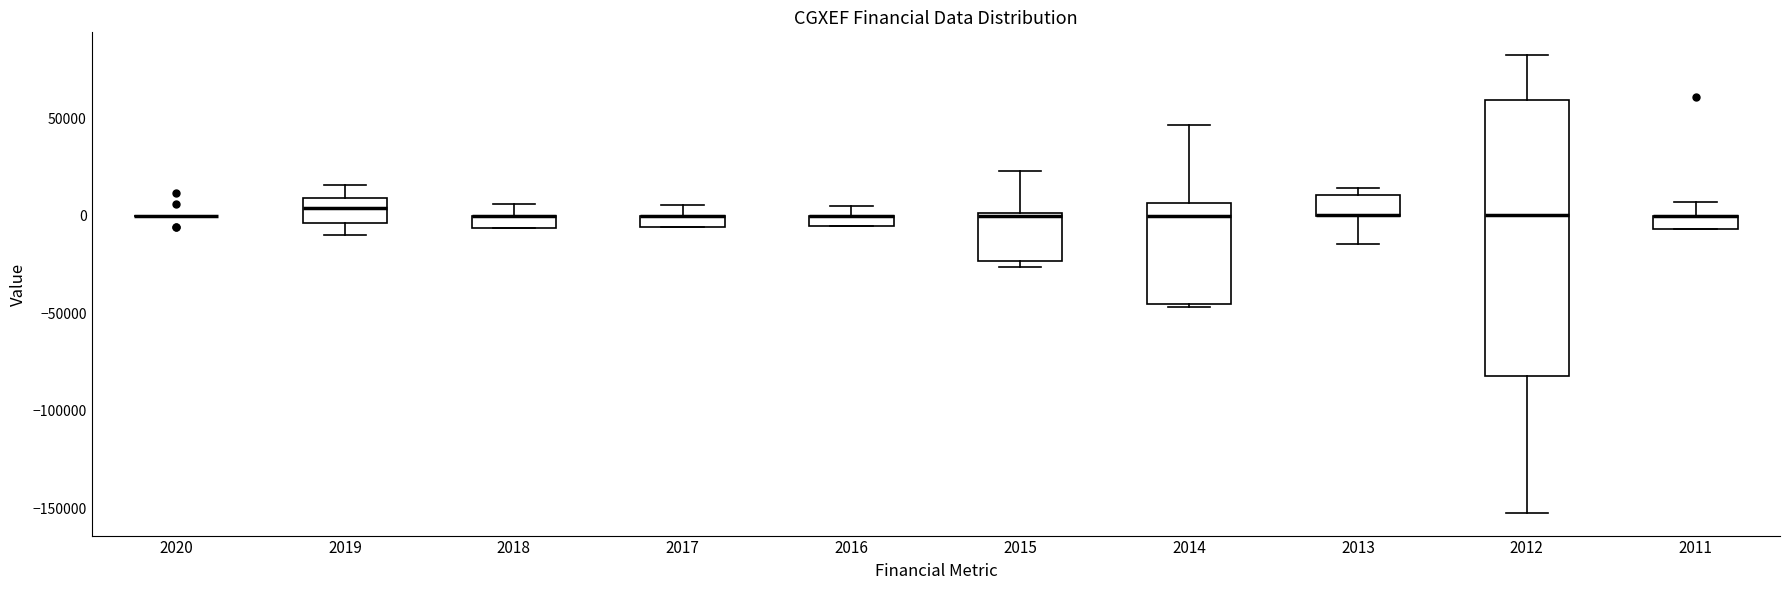

Where is the upper edge of the box at x = 2011 on the y-axis? The values are not printed on the chart, so give them approximately, as read against the axis.

0